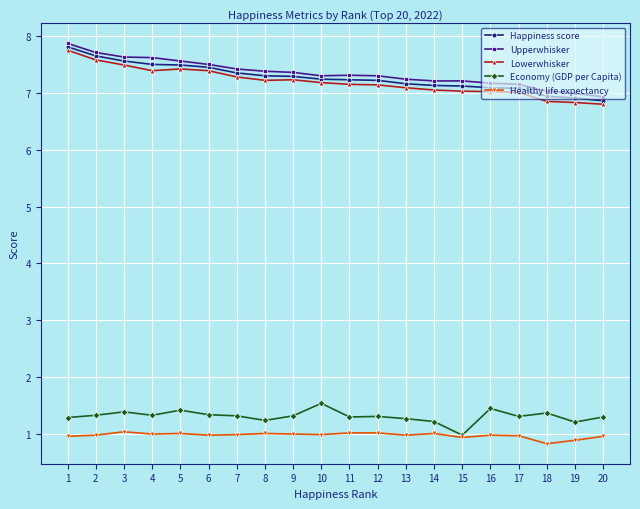

Which series has the largest total across all categories?

Upperwhisker